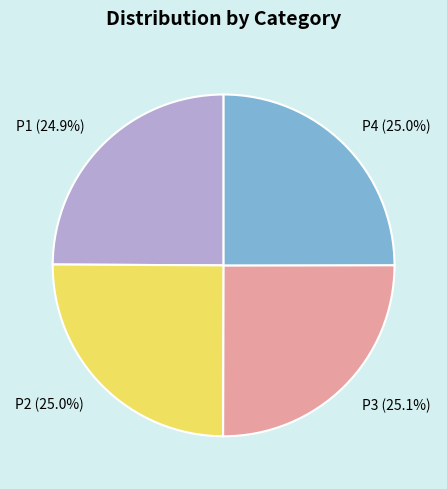

Approximately how many times larger is the value at P3 compared to P2?

1.0